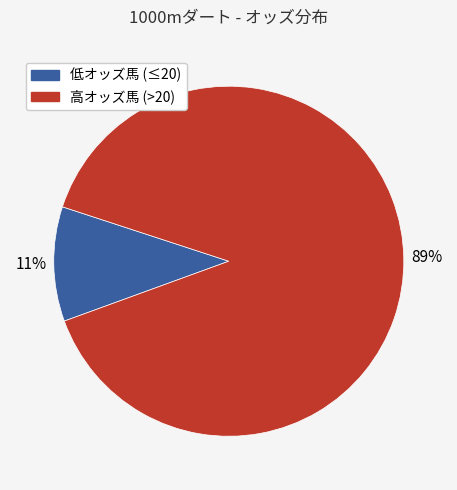

Is there a majority slice in this chart?

Yes